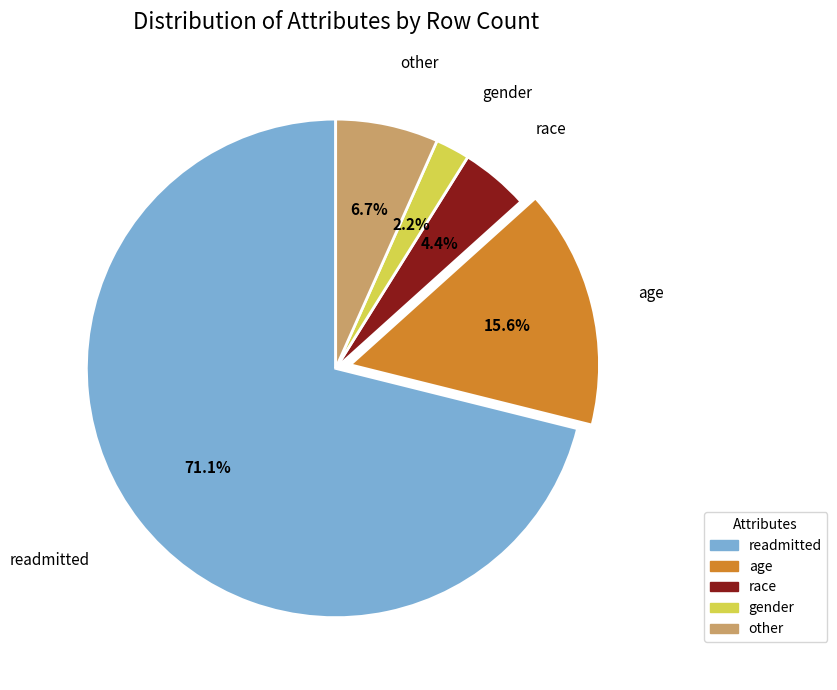

Which category has the smallest portion of the pie?

gender